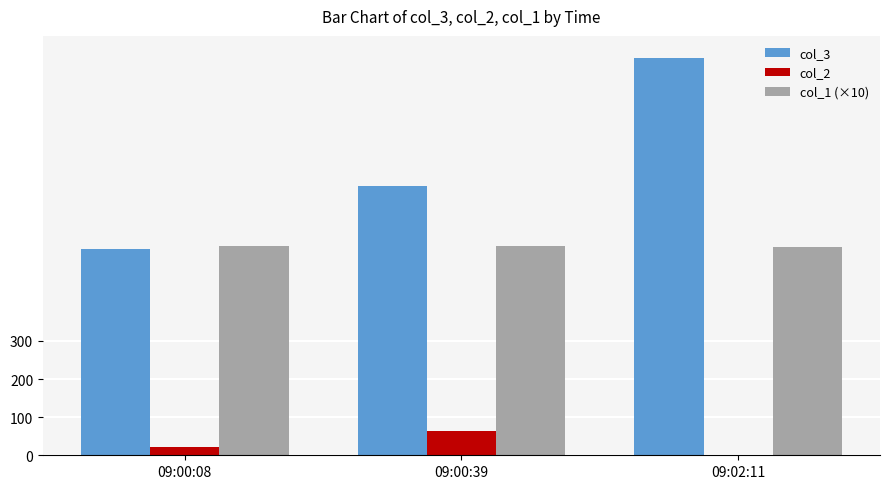

Is it true that col_2 equals 63 at 09:00:39?

True